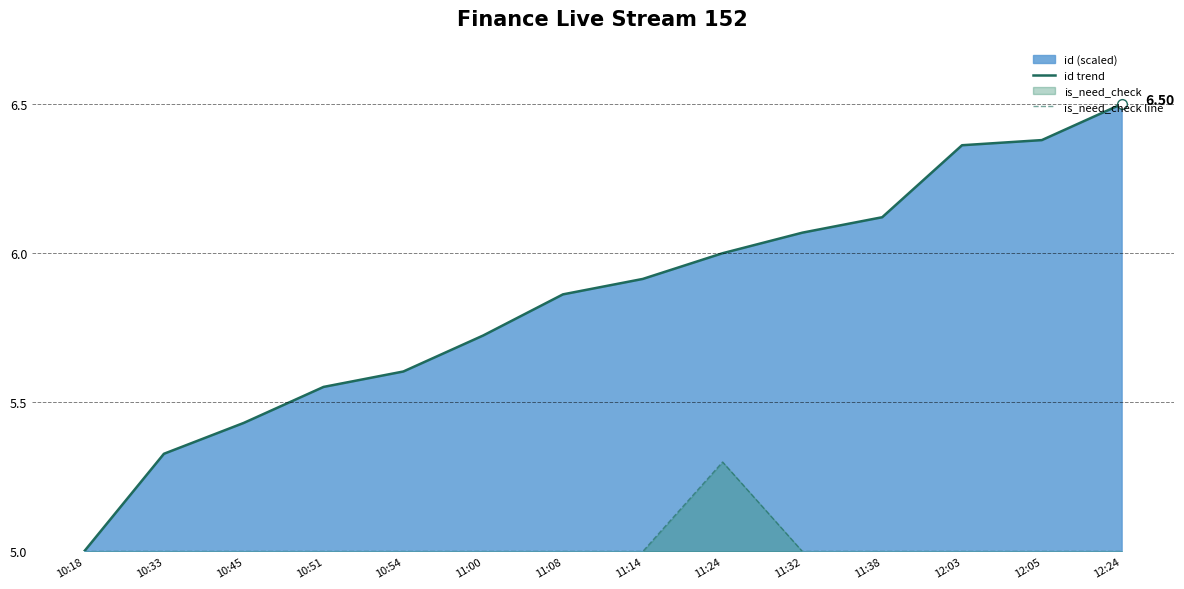

Which has a higher value, 10:45 or 10:51?

10:51